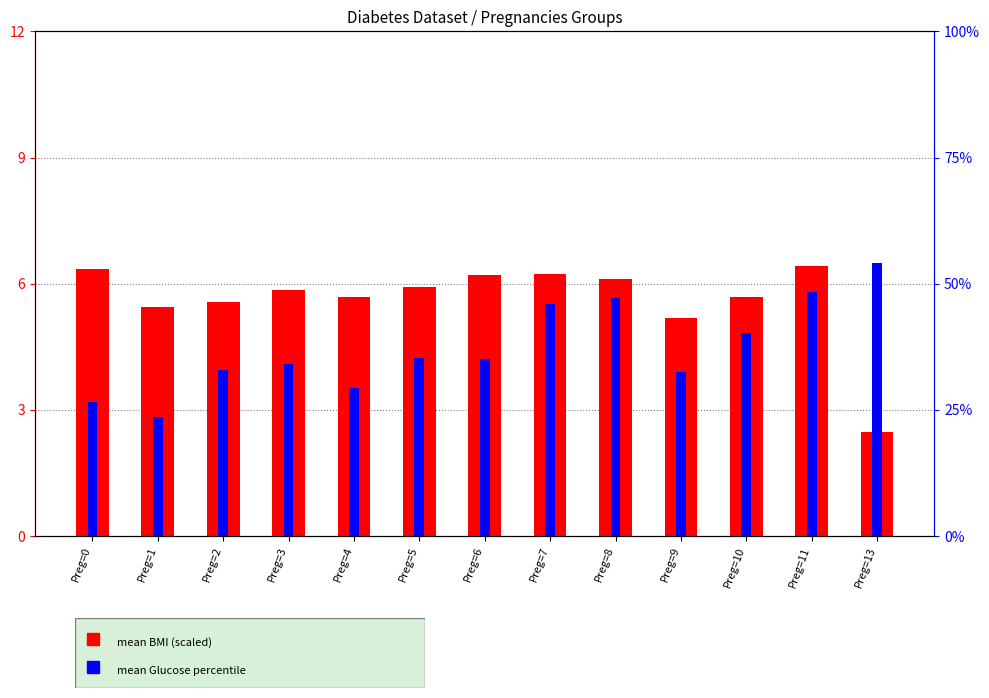

What is the sum of the mean BMI values at Preg=9 and Preg=7?

11.4